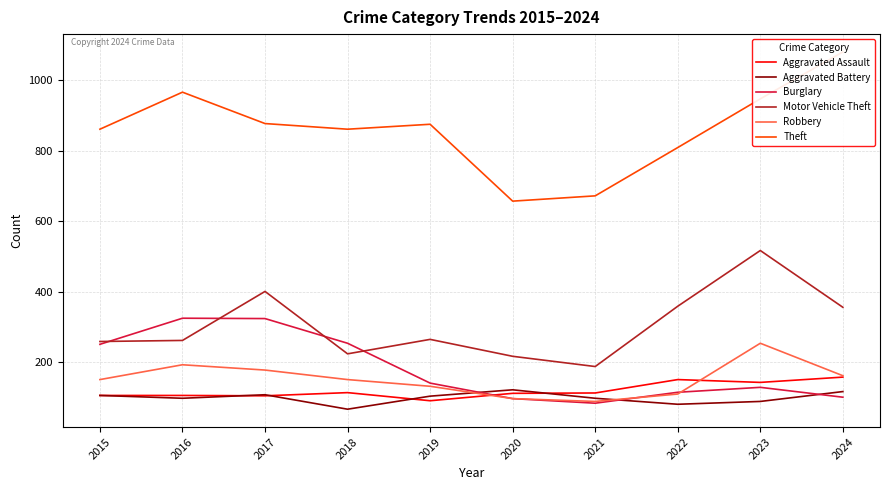

How many data points does each series have?

10